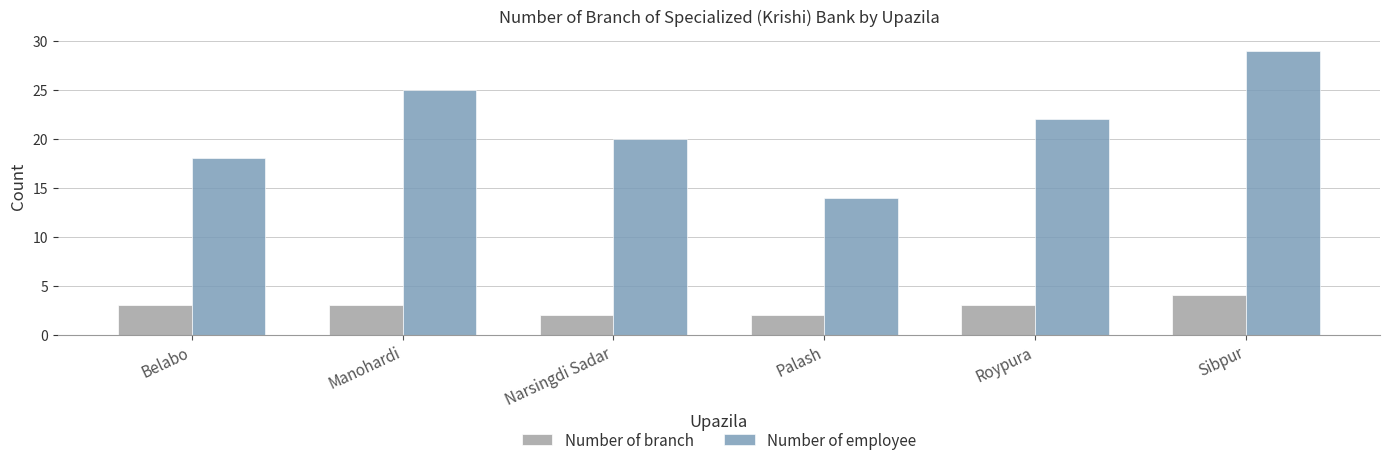

List the labels in order of Number of employee value, smallest first.

Palash, Belabo, Narsingdi Sadar, Roypura, Manohardi, Sibpur